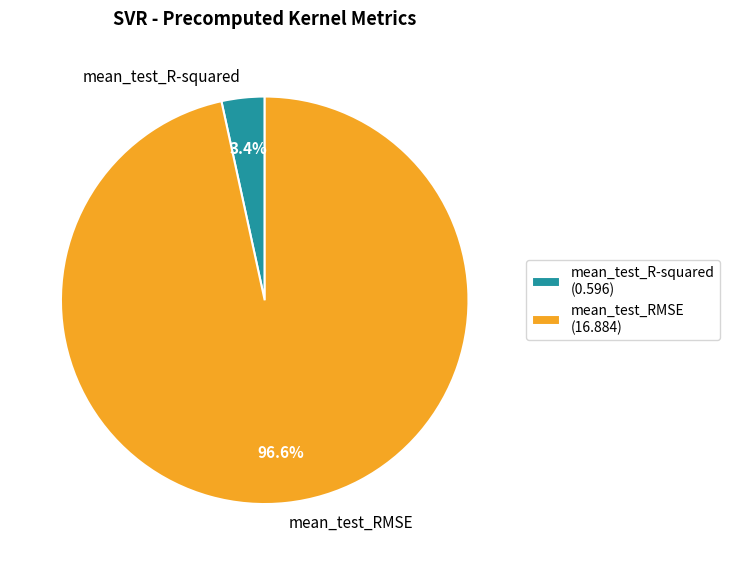

Rank the categories by value from lowest to highest.

mean_test_R-squared, mean_test_RMSE